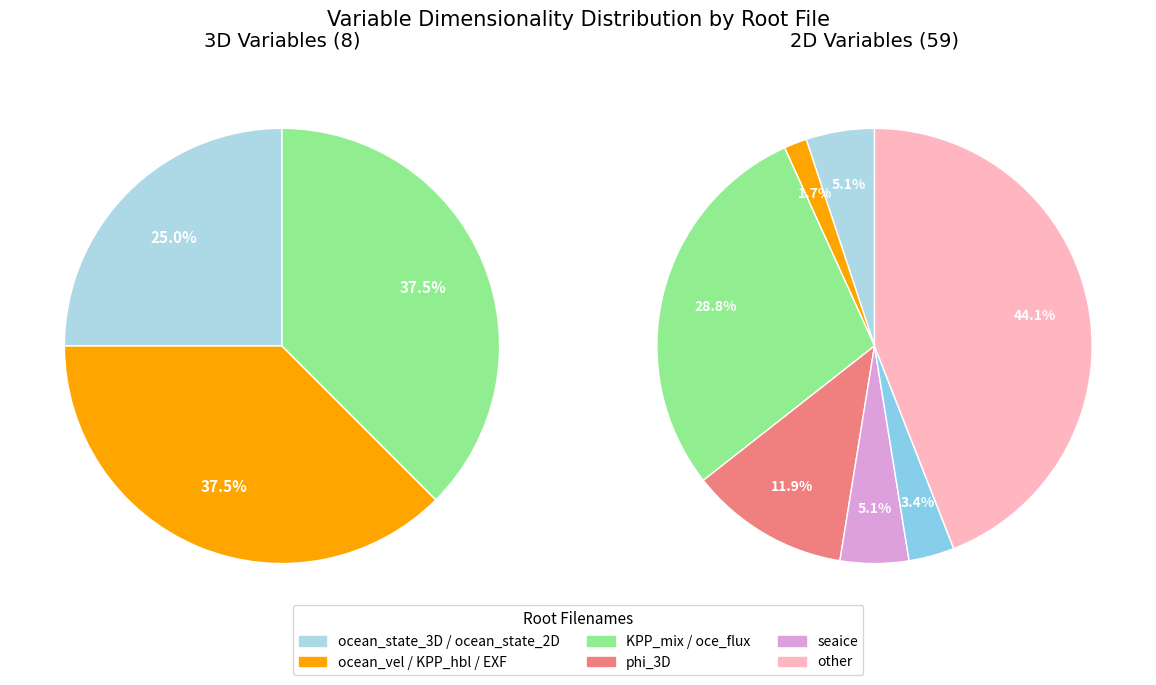

The 3D slice represents 4% of the pie. True or false?

False